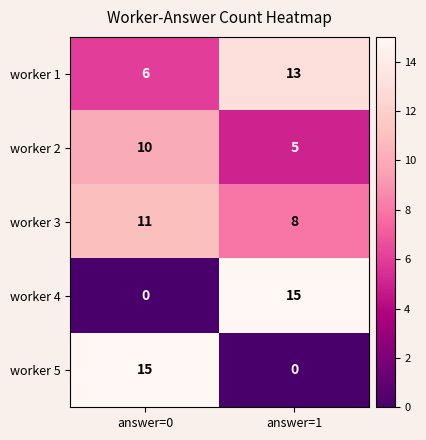

At answer=0, list the series in order from largest to smallest.

worker 5, worker 3, worker 2, worker 1, worker 4